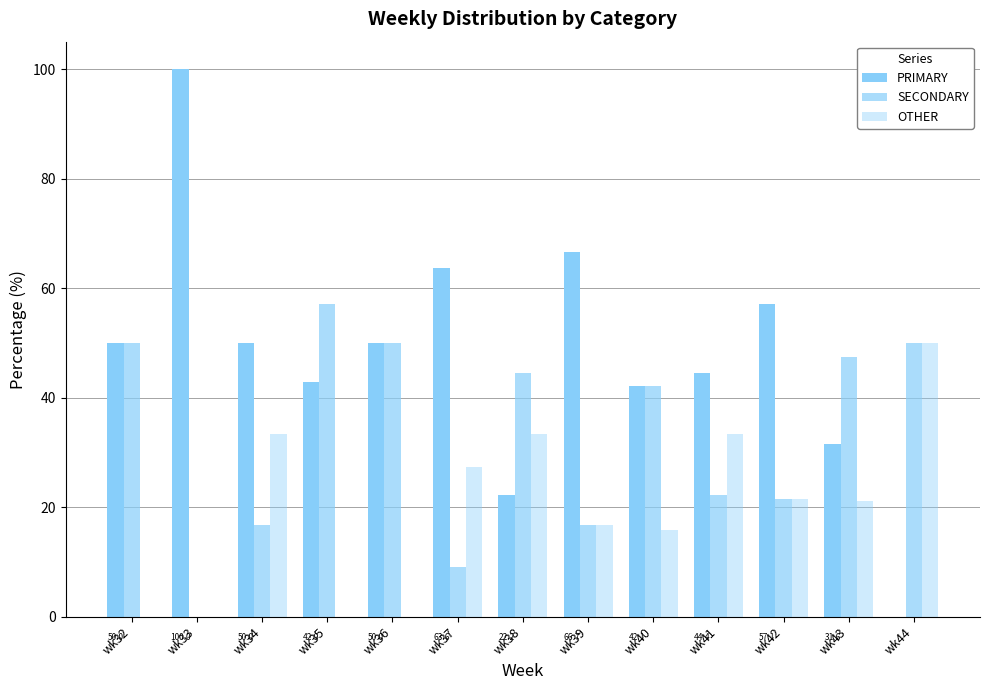

Is it true that PRIMARY equals 57.1 at wk42?

True